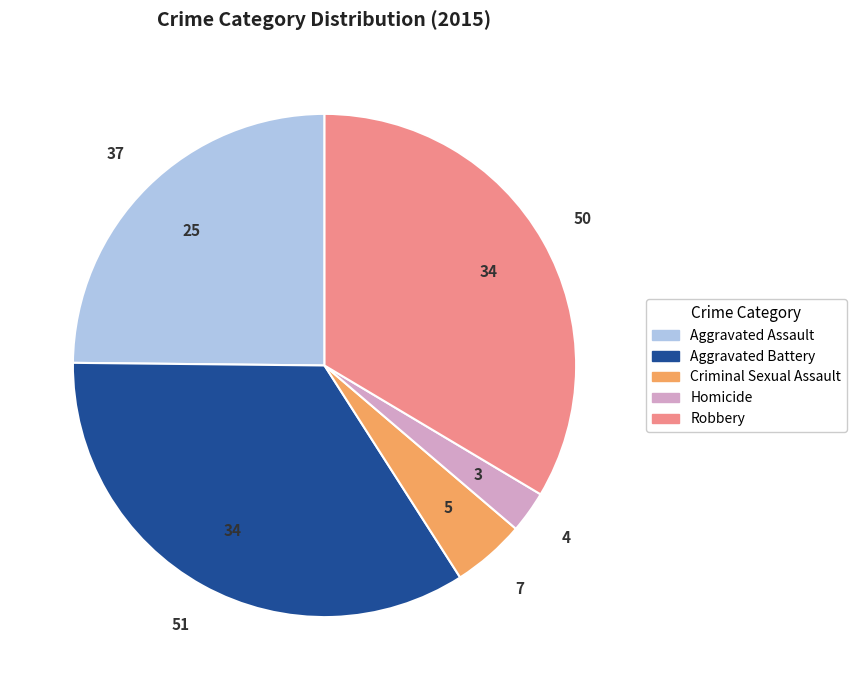

What is the ratio of the value at Homicide to the value at Criminal Sexual Assault?

0.6